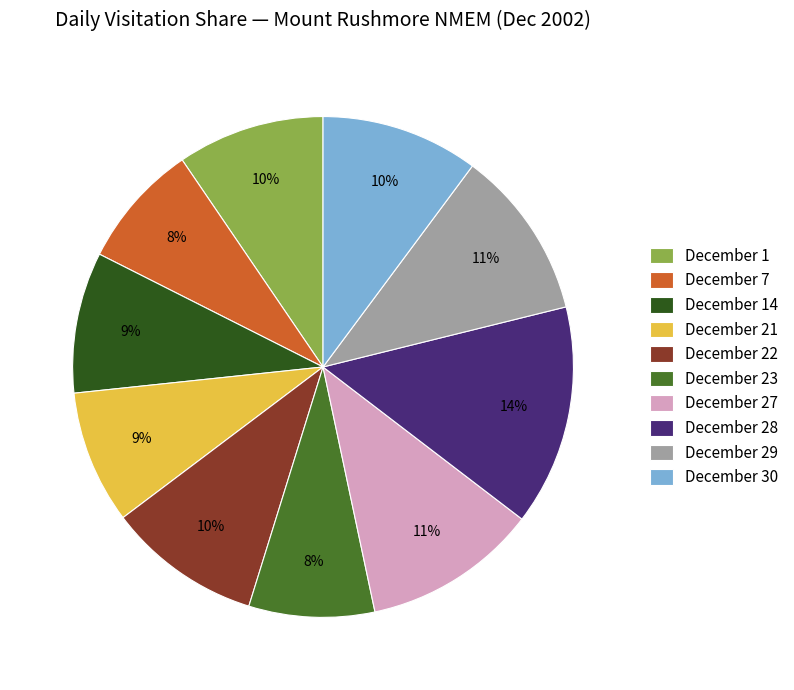

What is the largest slice in the pie chart?

December 28